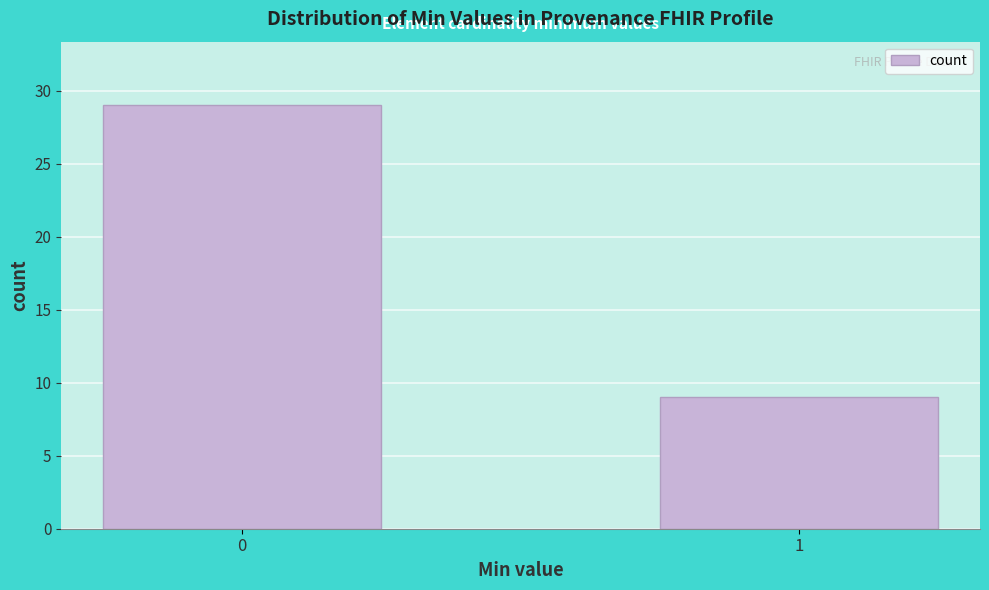

Reading left to right, what are all the values shown in this chart?

0=29	1=9